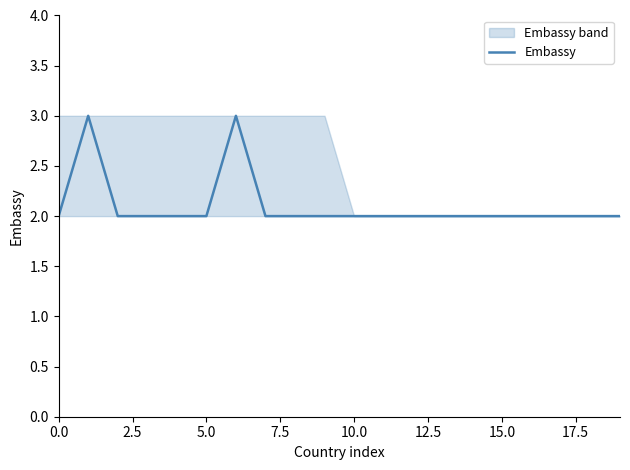

What is the maximum value shown in the chart?

3